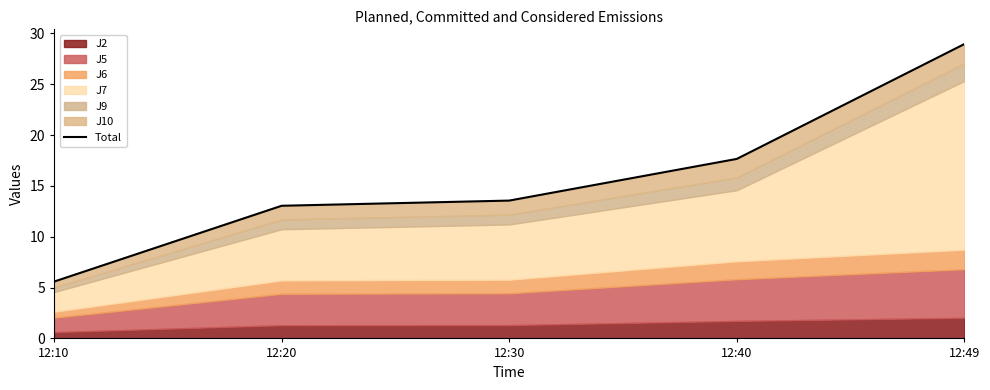

List the labels in order of value, largest first.

12:49, 12:40, 12:30, 12:20, 12:10